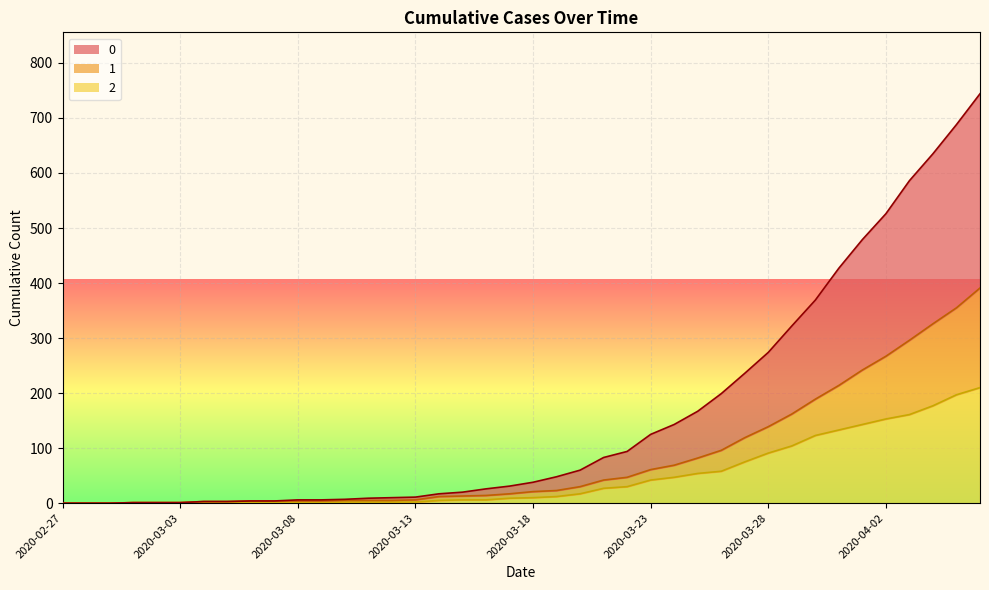

True or false: 1 and 2 intersect in this chart.

False